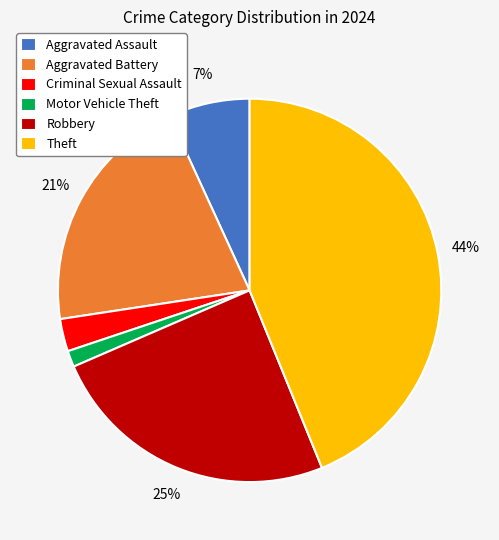

Which has a higher value, Aggravated Battery or Robbery?

Robbery